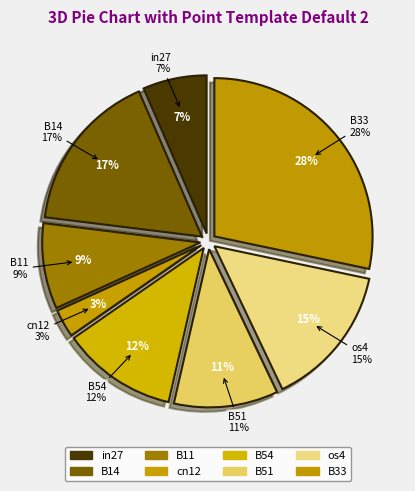

Rank the categories by value from highest to lowest.

B33, B14, os4, B54, B51, B11, in27, cn12